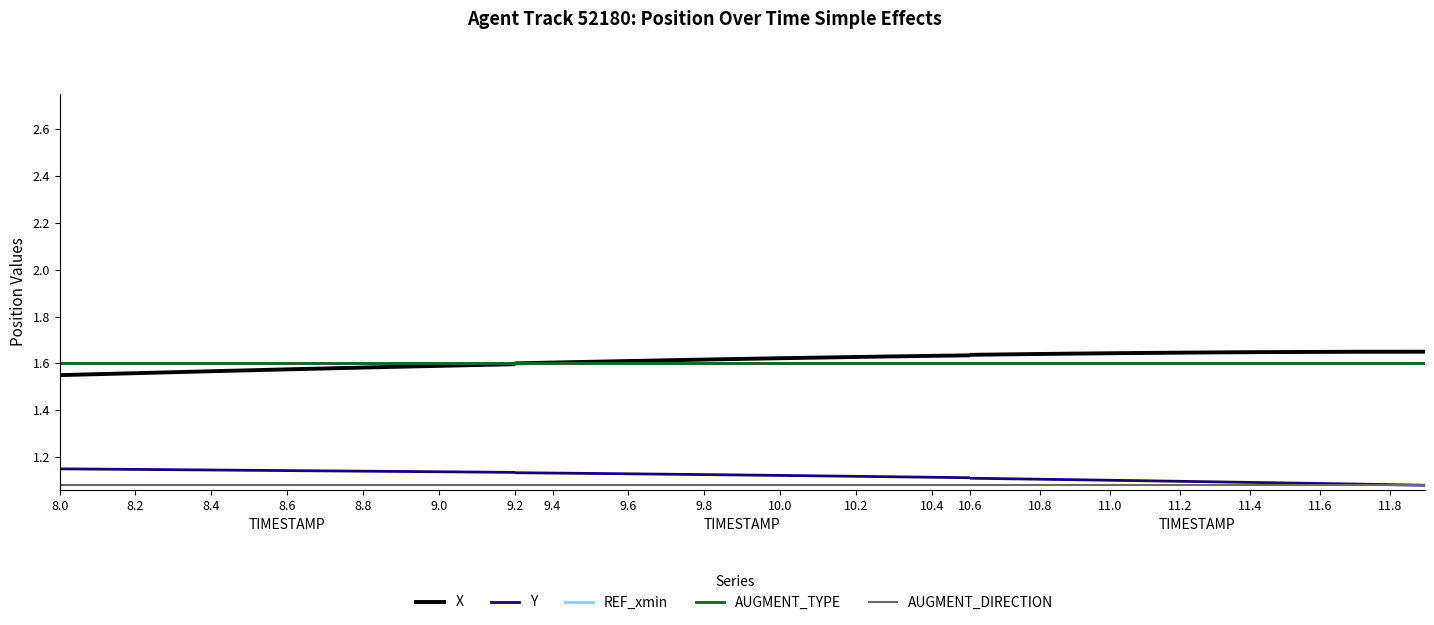

Between 8.2 and 8.8, which series saw the biggest shift?

X